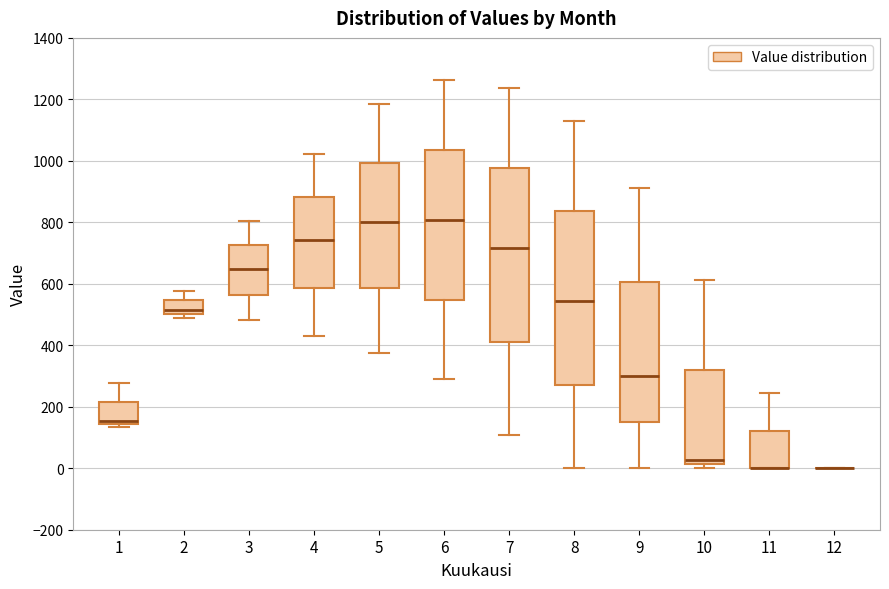

Reading left to right, read every box against the y-axis: the position of its median line, the range the box covers, and the ends of its whiskers. The values are not printed on the chart, so give them approximately, as read against the axis.

1: median 160, box 140 to 220, whiskers 140 (just below the box's lower edge) to 280
2: median 520, box 500 to 540, whiskers 480 to 580
3: median 640, box 560 to 720, whiskers 480 to 800
4: median 740, box 580 to 880, whiskers 440 to 1020
5: median 800, box 580 to 1000, whiskers 380 to 1180
6: median 800, box 540 to 1040, whiskers 280 to 1260
7: median 720, box 420 to 980, whiskers 100 to 1240
8: median 540, box 280 to 840, whiskers 0 to 1120
9: median 300, box 160 to 600, whiskers 0 to 920
10: median 20 (just above the box's lower edge), box 20 to 320, whiskers 0 to 620
11: median 0 (drawn on the box's lower edge), box 0 to 120, whiskers 0 to 240
12: box collapsed to a line at 0, whiskers 0 to 0